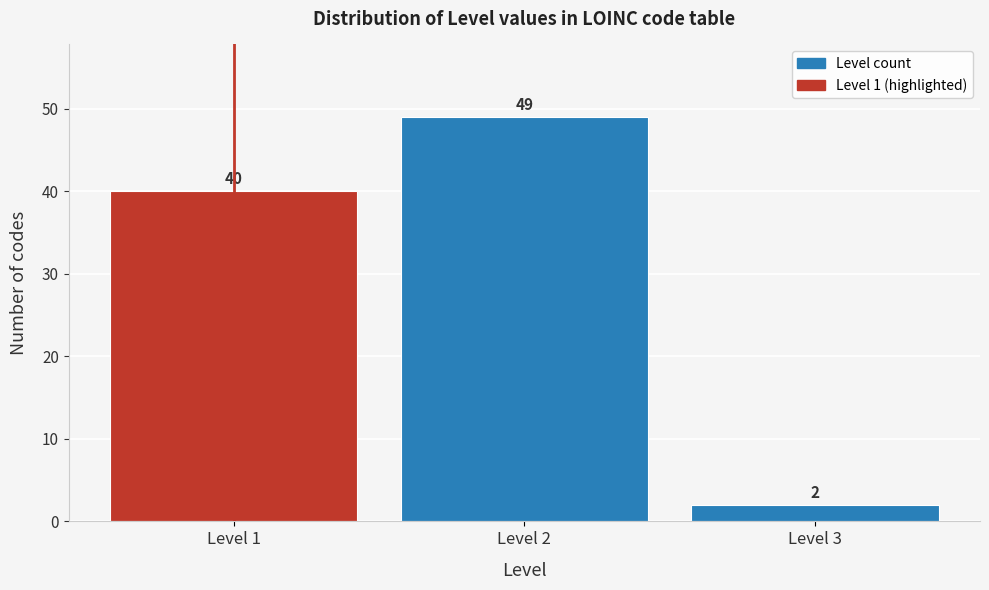

Reading right to left, what are all the values shown in this chart?

2	49	40